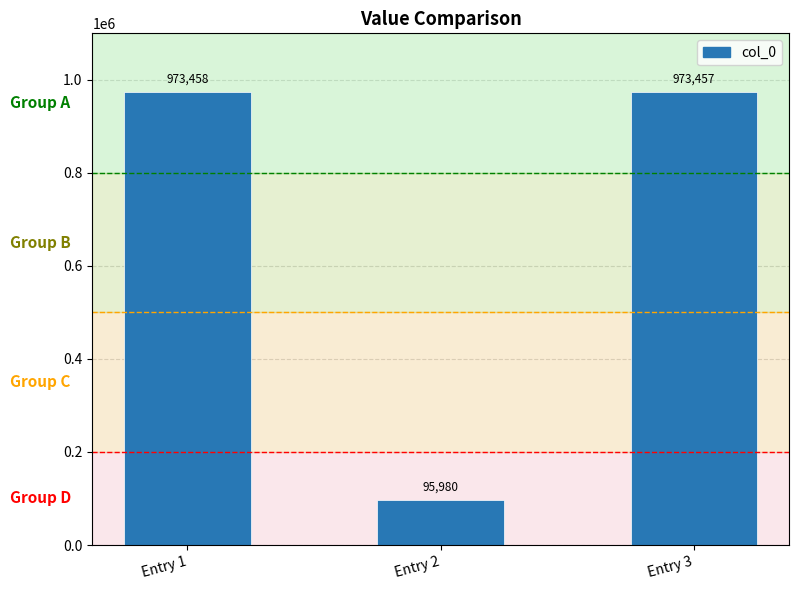

How many bars are there in total?

3